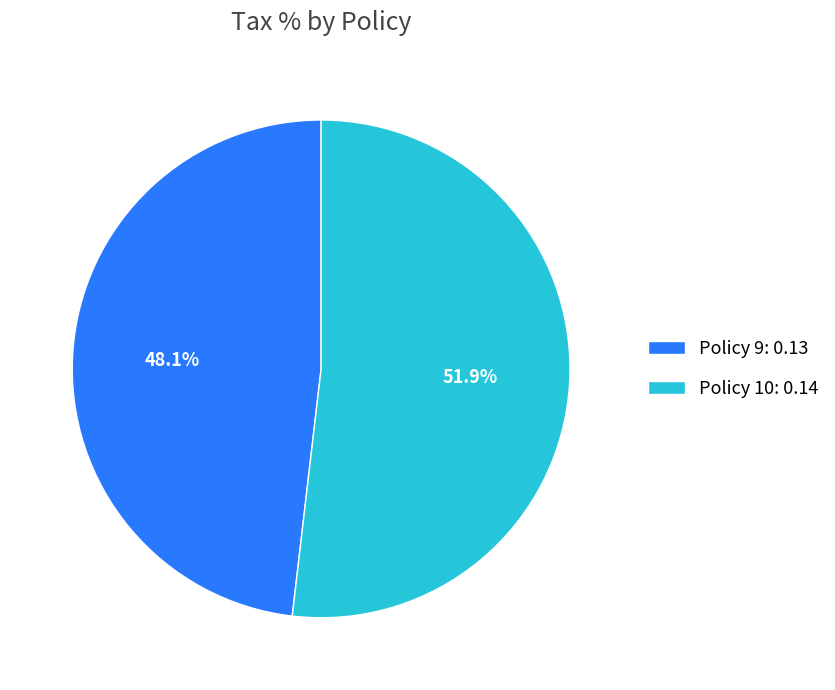

Rank the categories by value from highest to lowest.

Policy 10, Policy 9